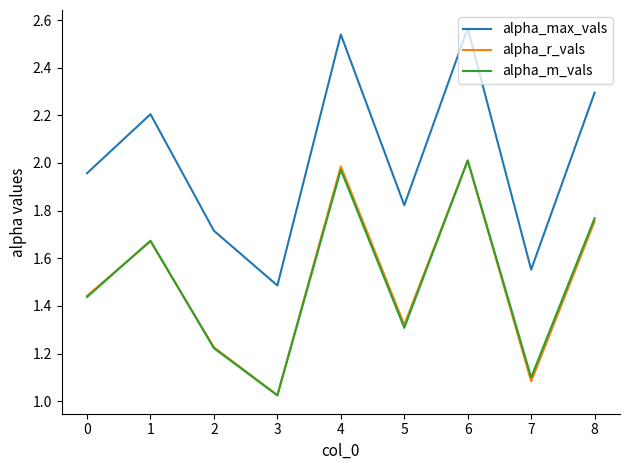

What are all the series names shown in the legend?

alpha_max_vals, alpha_r_vals, alpha_m_vals